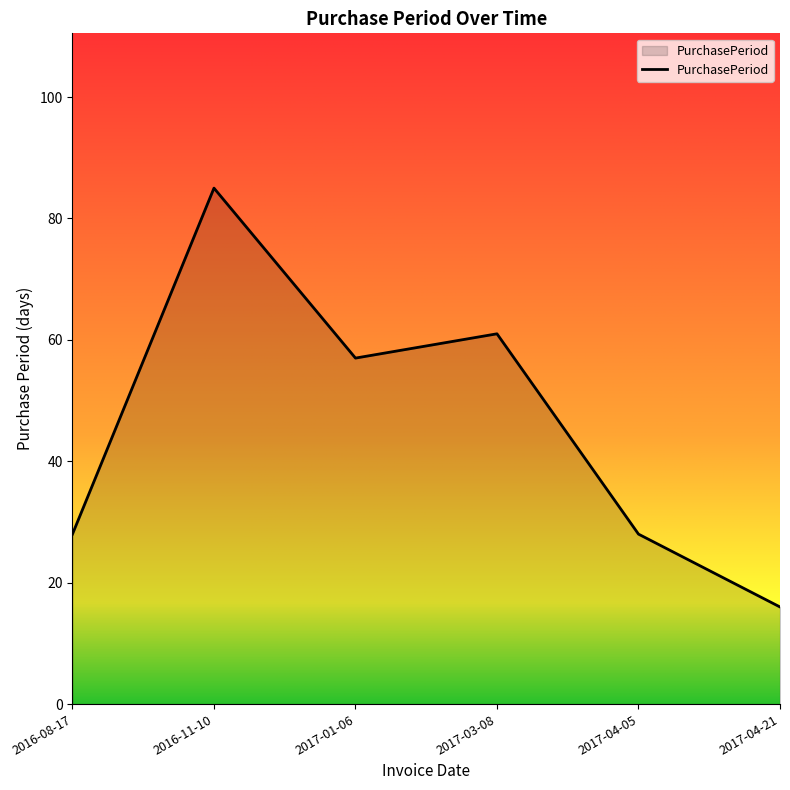

What is the average value?

46